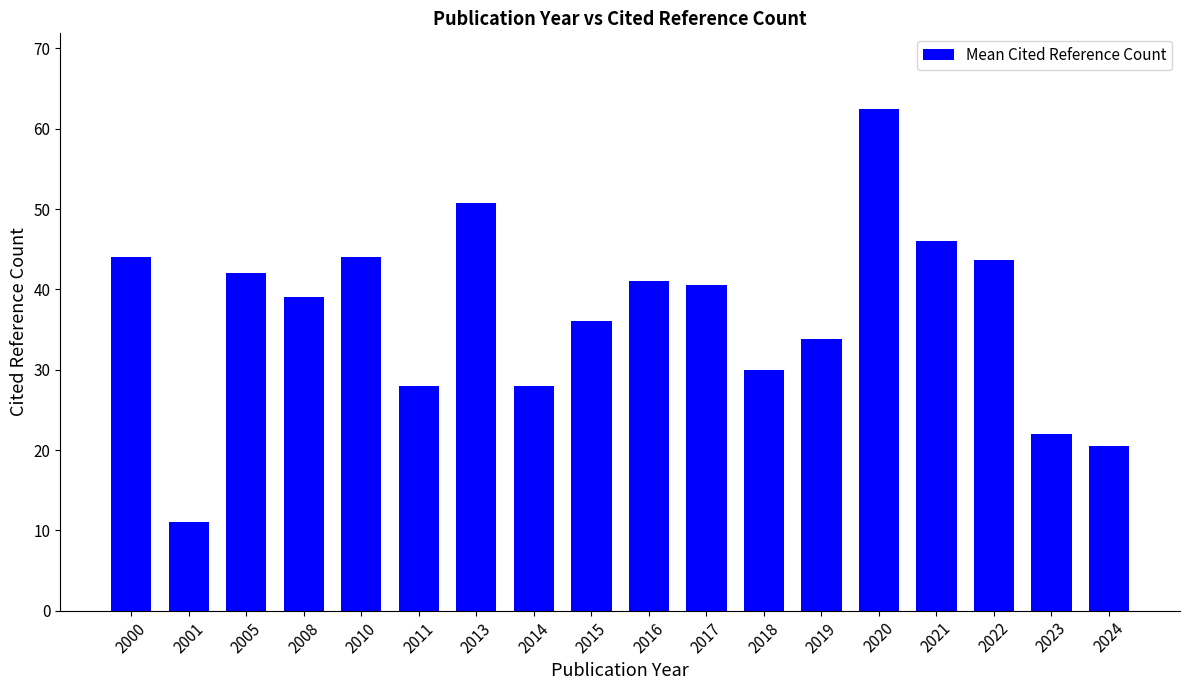

Reading right to left, what are all the values shown in this chart?

2024=20.5	2023=22.0	2022=43.7	2021=46.0	2020=62.5	2019=33.8	2018=30.0	2017=40.5	2016=41.0	2015=36.0	2014=28.0	2013=50.8	2011=28.0	2010=44.0	2008=39.0	2005=42.0	2001=11.0	2000=44.0